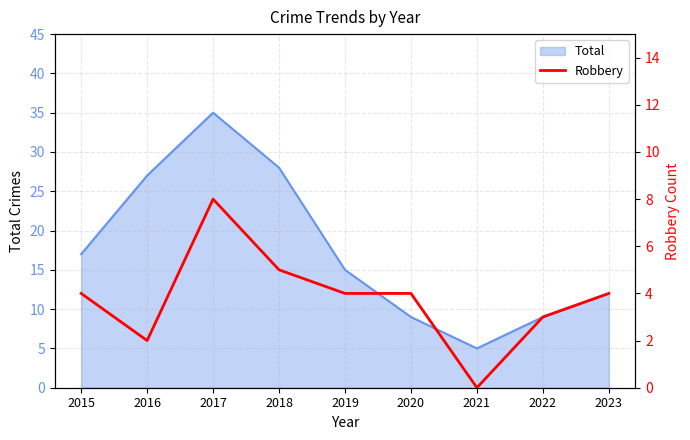

Where is Total nearest to the value 20?

2015